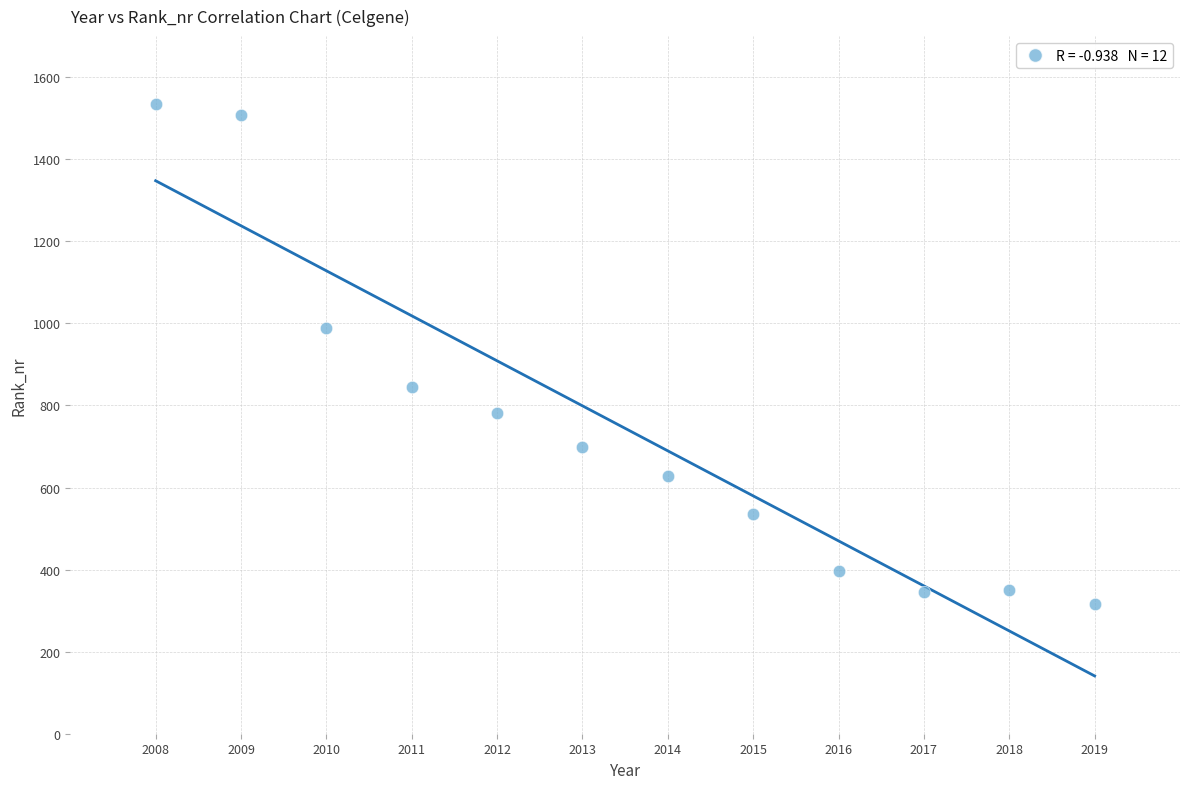

What is the range of Y values (max minus min)?

1219